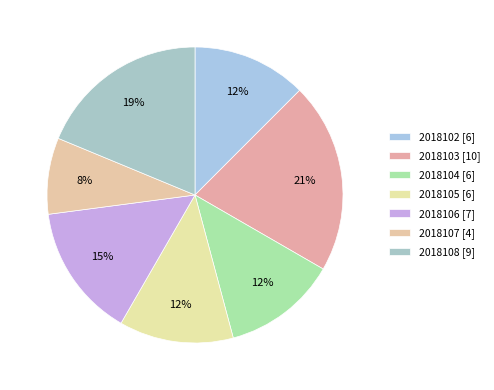

Count the number of slices in the pie.

7